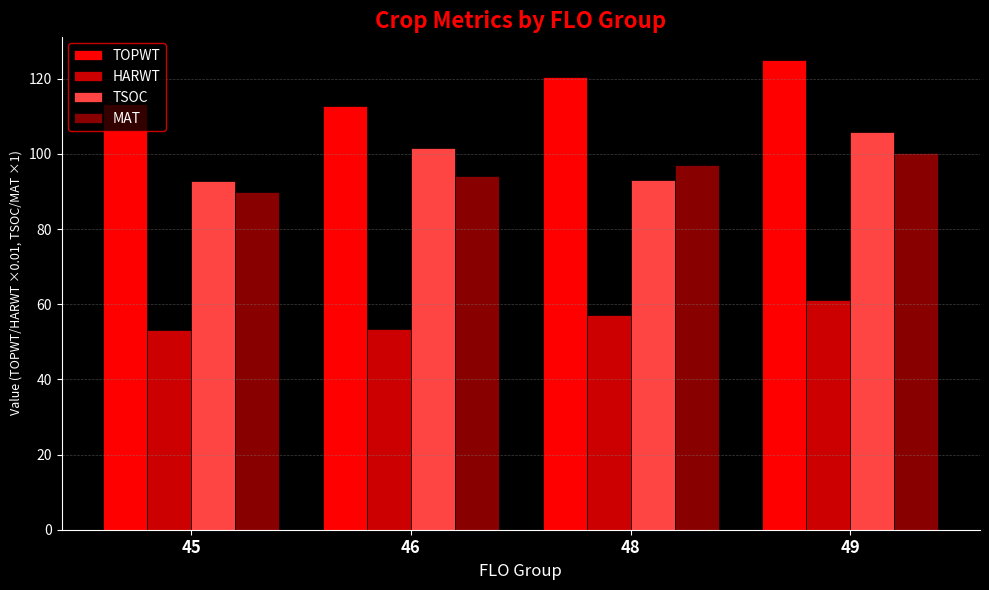

What value does the TOPWT series have at 45?

113.2